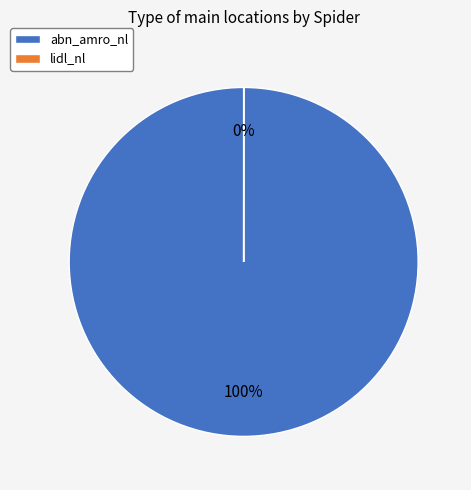

Count the number of slices in the pie.

2